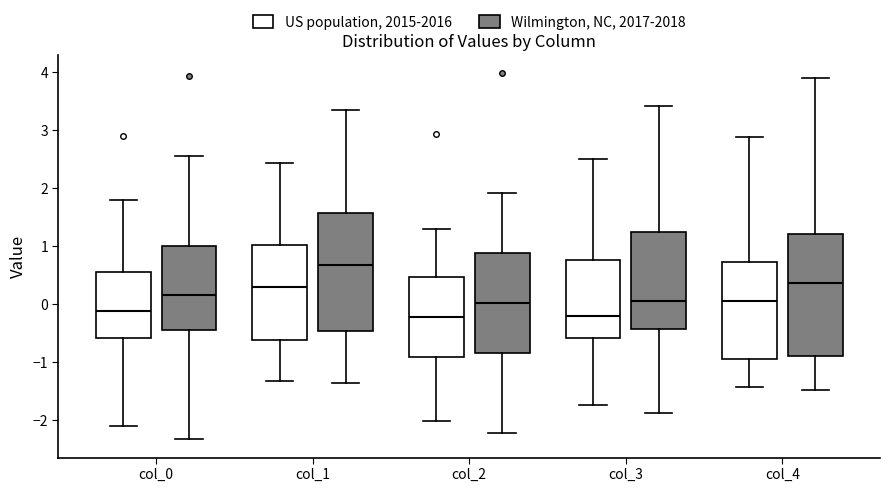

Reading left to right, transcribe this box plot: for each box, give where its median line is, the range the box spans, and where its two whiskers end, as read against the y-axis. The values are not printed on the chart, so give them approximately, as read against the axis.

col_0 (US population, 2015-2016): median -0.1, box -0.6 to 0.6, whiskers -2.1 to 1.8
col_0 (Wilmington, NC, 2017-2018): median 0.2, box -0.4 to 1.0, whiskers -2.3 to 2.6
col_1 (US population, 2015-2016): median 0.3, box -0.6 to 1.0, whiskers -1.3 to 2.4
col_1 (Wilmington, NC, 2017-2018): median 0.7, box -0.5 to 1.6, whiskers -1.4 to 3.4
col_2 (US population, 2015-2016): median -0.2, box -0.9 to 0.5, whiskers -2.0 to 1.3
col_2 (Wilmington, NC, 2017-2018): median 0.0, box -0.8 to 0.9, whiskers -2.2 to 1.9
col_3 (US population, 2015-2016): median -0.2, box -0.6 to 0.8, whiskers -1.7 to 2.5
col_3 (Wilmington, NC, 2017-2018): median 0.1, box -0.4 to 1.3, whiskers -1.9 to 3.4
col_4 (US population, 2015-2016): median 0.1, box -0.9 to 0.7, whiskers -1.4 to 2.9
col_4 (Wilmington, NC, 2017-2018): median 0.4, box -0.9 to 1.2, whiskers -1.5 to 3.9